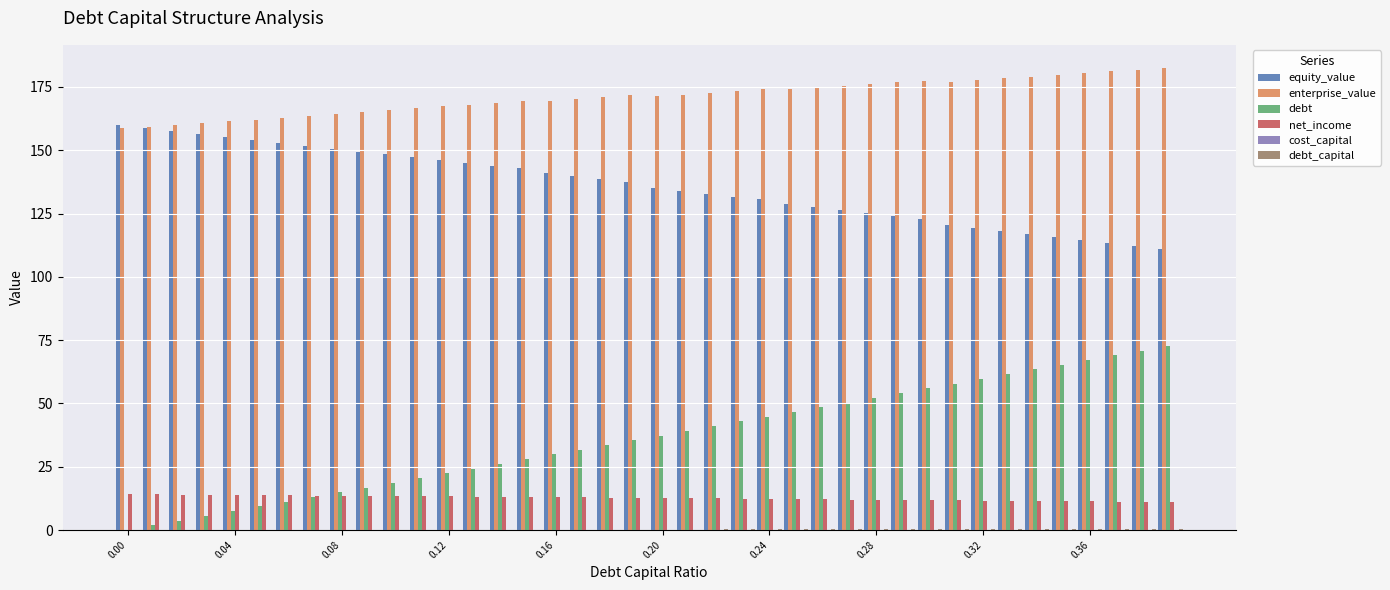

How many data points in equity_value are above 137?

20